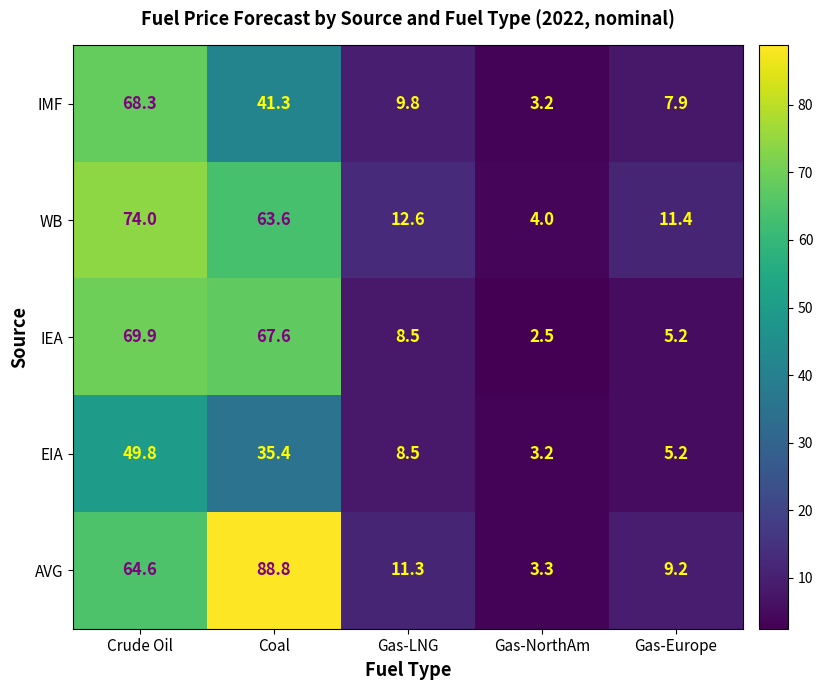

How many data points does each series have?

5